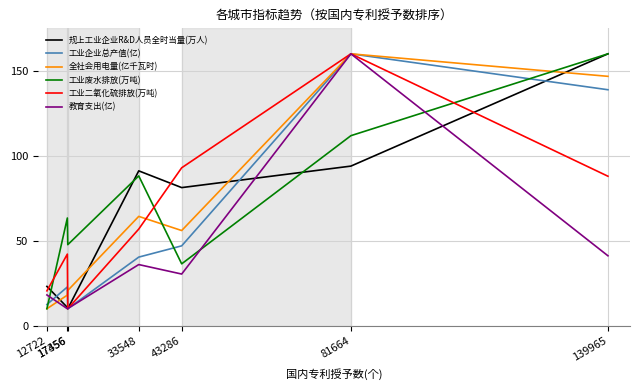

Is the value of 工业企业总产值(亿) at 81664 greater than the value of 教育支出(亿) at 17456?

Yes